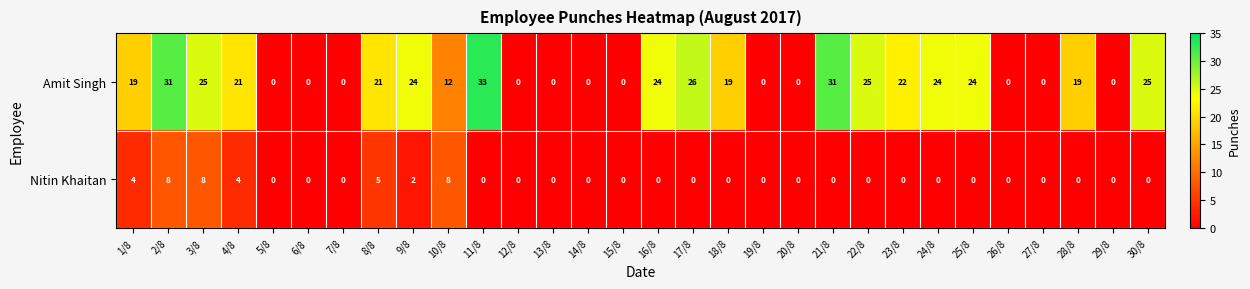

At which category is the sum across all series the highest?

2/8